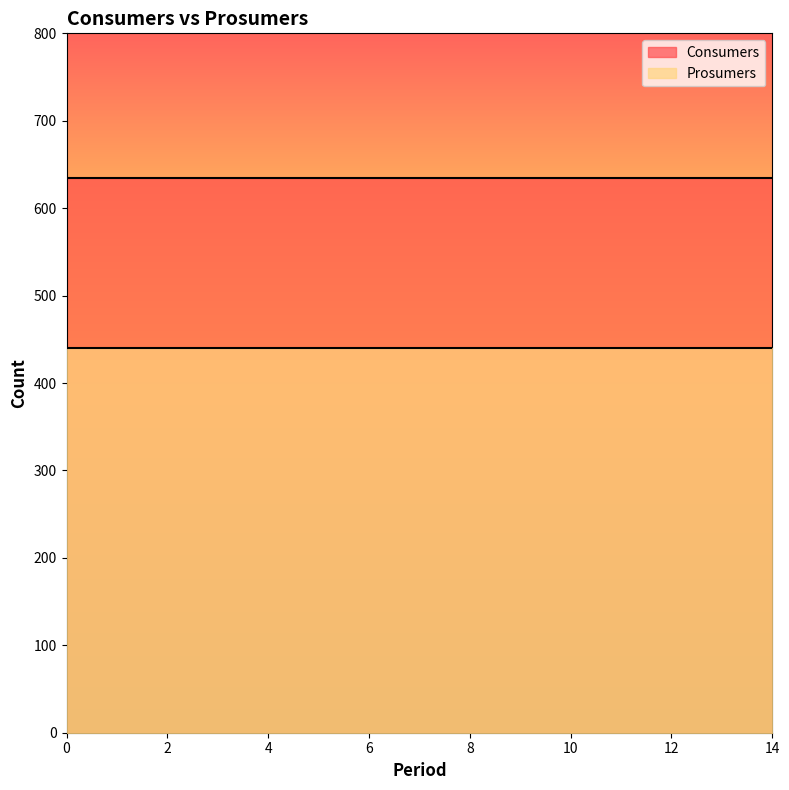

The Consumers series shows 635 at 1. True or false?

True